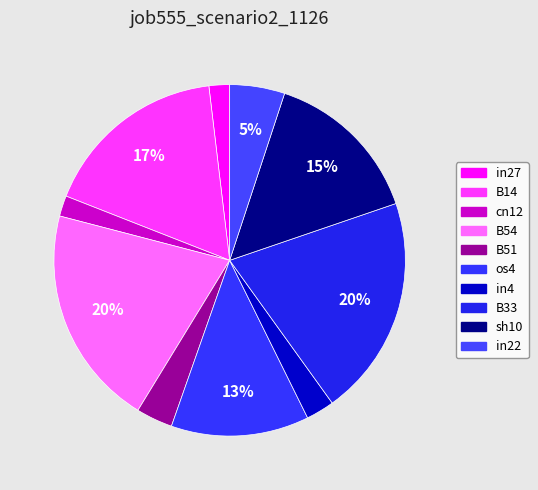

How many segments does this pie chart have?

10